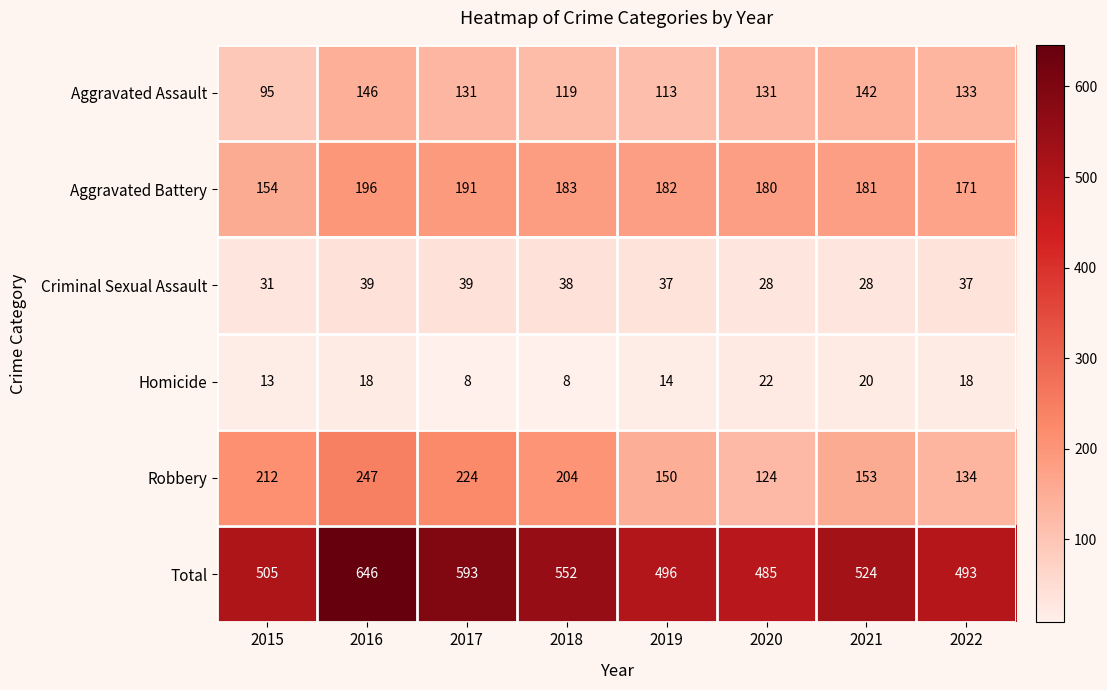

What is the average value of the Homicide series?

15